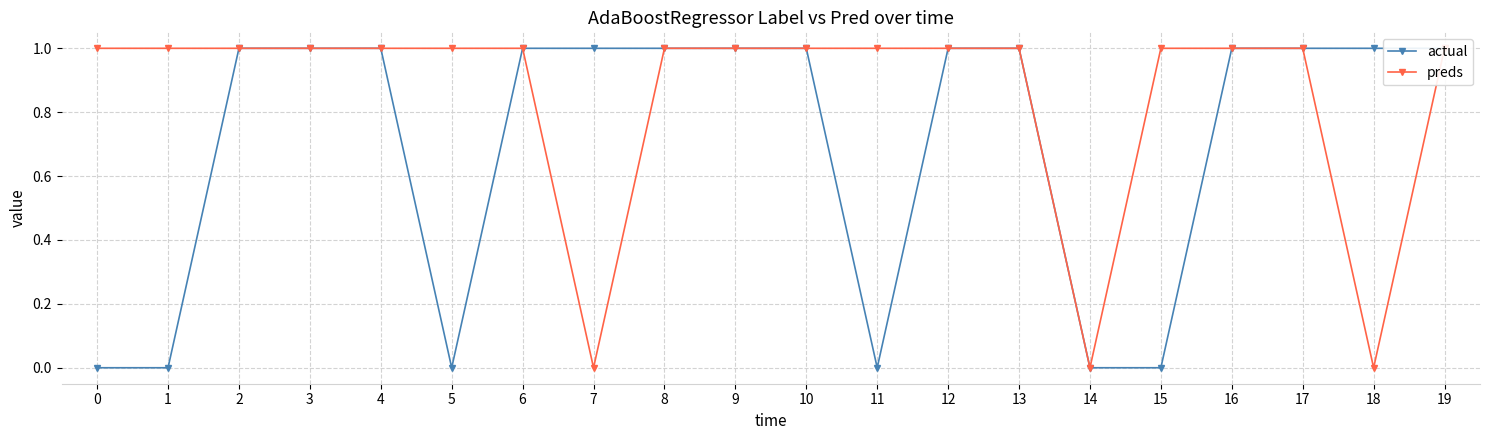

What is the value of the actual point at the 18th from the left?

1